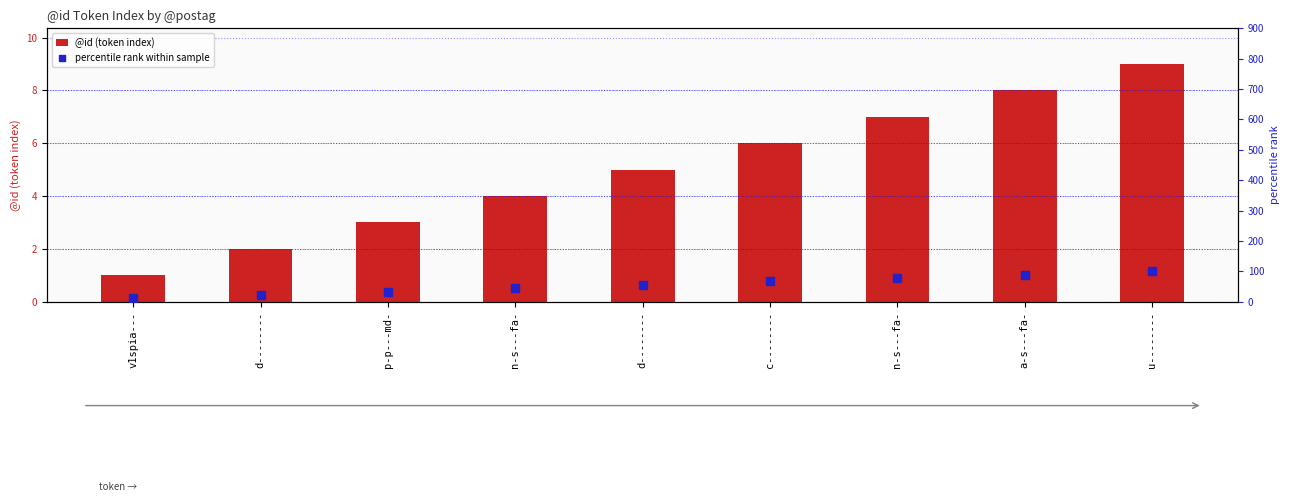

What is the total value across all series at n-s---fa-?

48.4